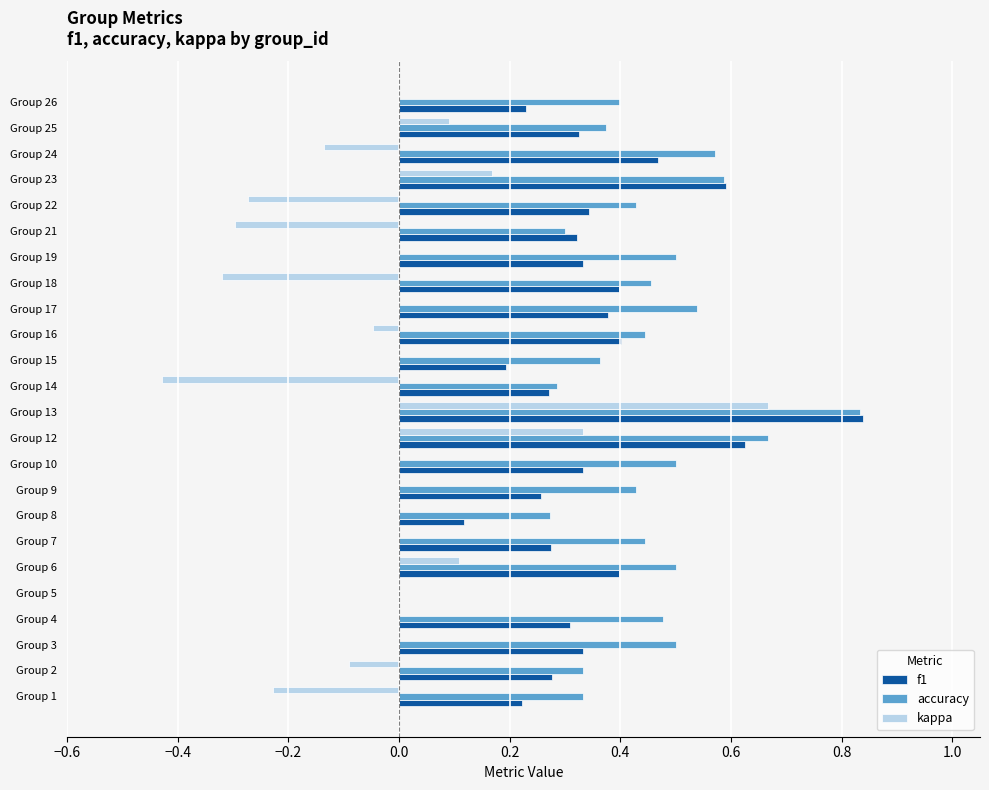

Count the f1 values in the range 0 to 1.

24